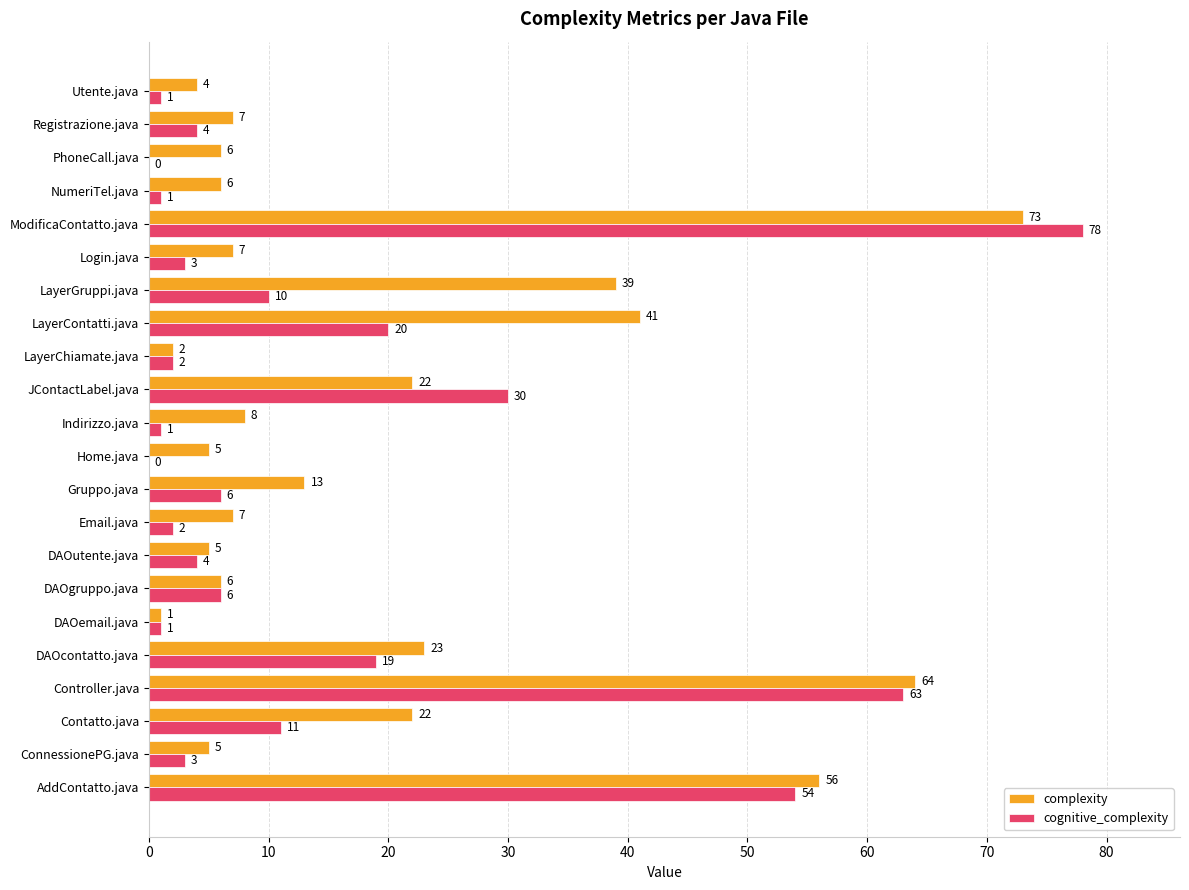

What are all the series names shown in the legend?

complexity, cognitive_complexity